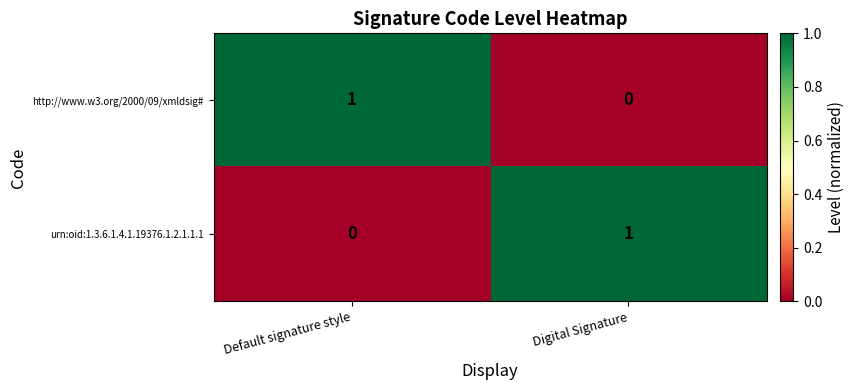

Reading left to right, extract all data points from this chart.

http://www.w3.org/2000/09/xmldsig#: Default signature style=1	Digital Signature=0
urn:oid:1.3.6.1.4.1.19376.1.2.1.1.1: Default signature style=0	Digital Signature=1